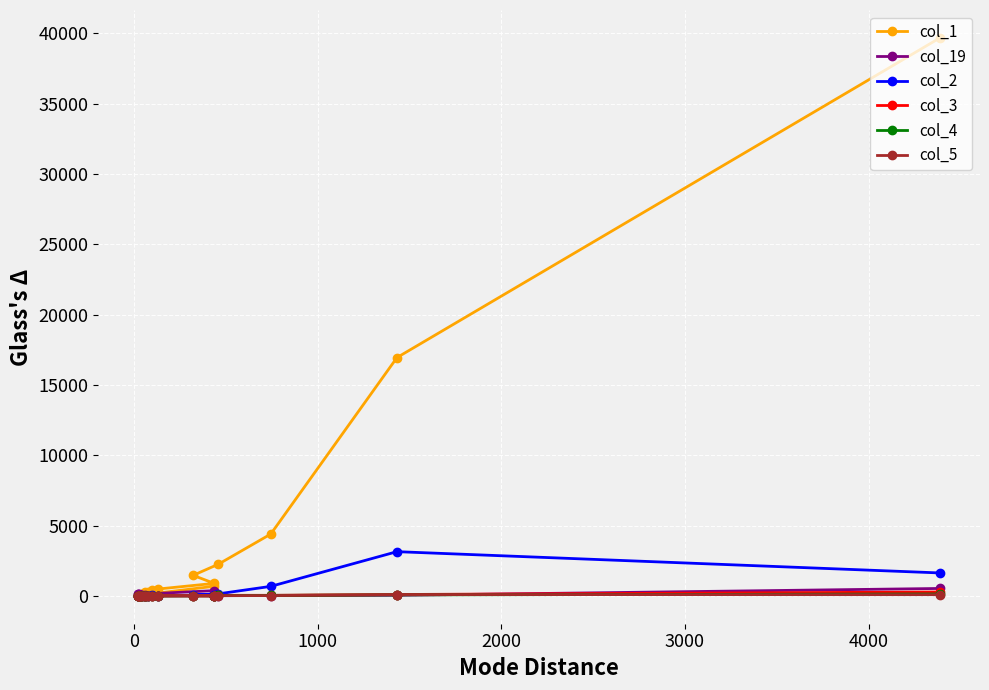

True or false: col_19 and col_2 intersect in this chart.

True